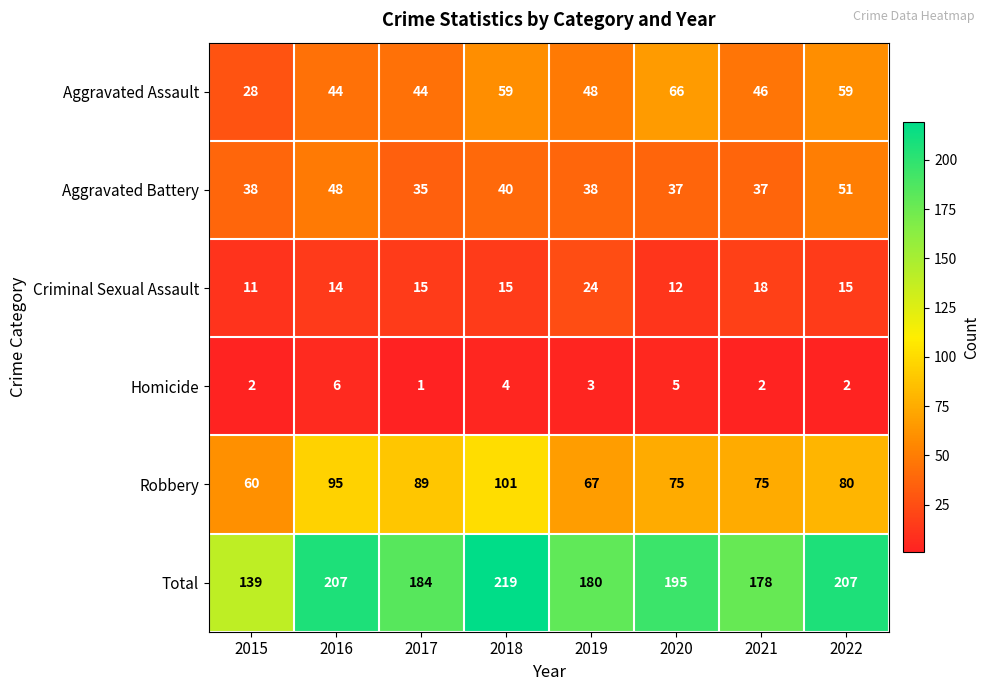

How many data points in Homicide are less than 3?

4